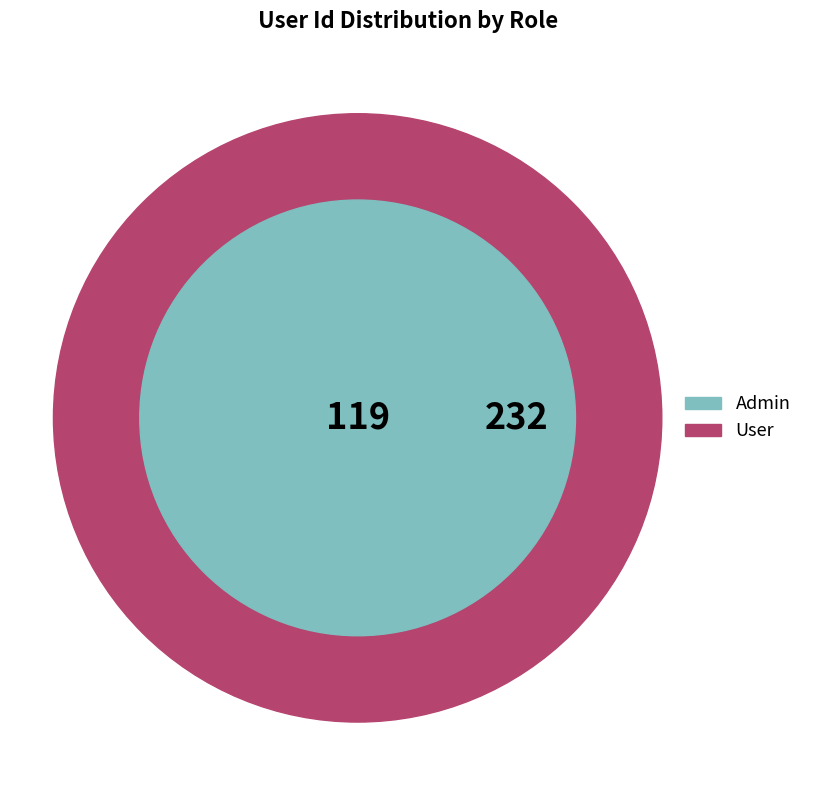

Is there a majority slice in this chart?

No